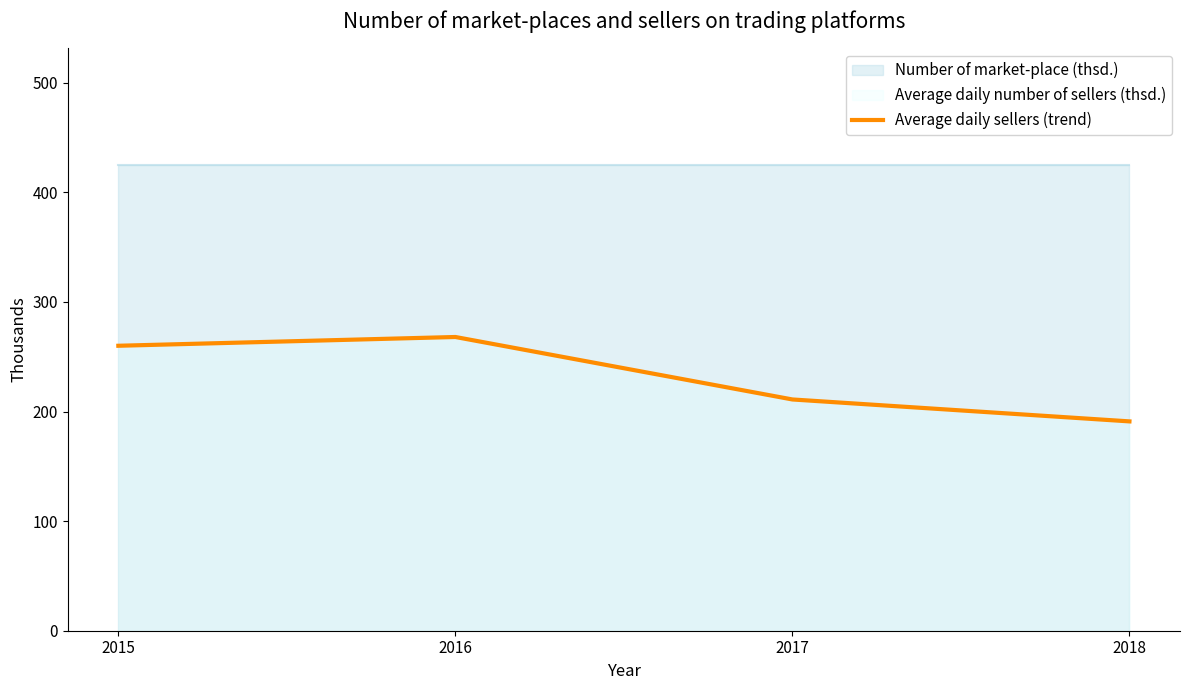

Does the chart display data point markers on the line(s)?

No